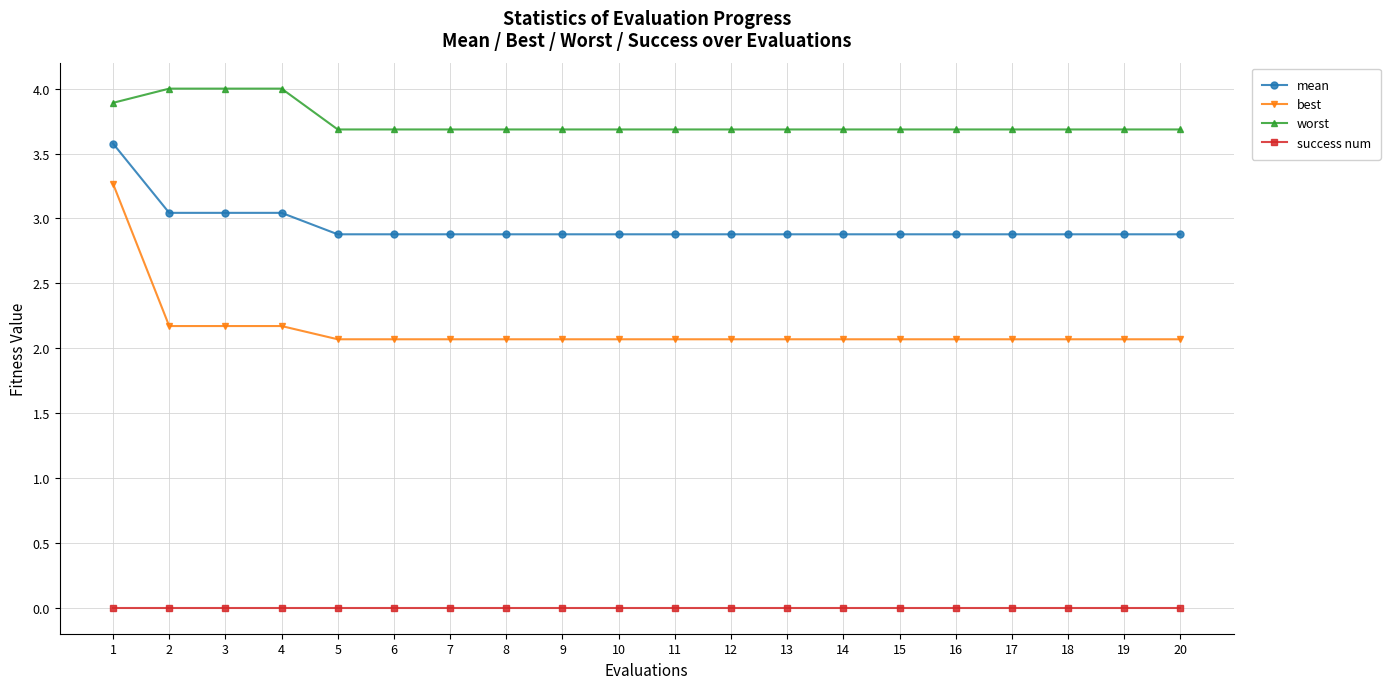

List the series in order of their peak value, lowest first.

success num, best, mean, worst